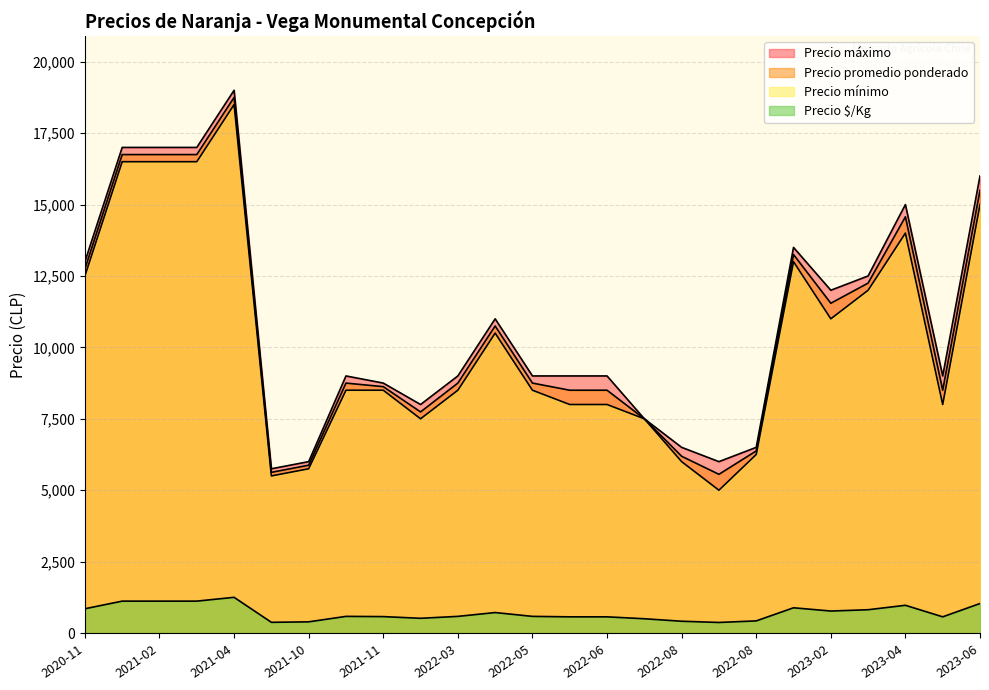

Does the chart have visible grid lines?

Yes